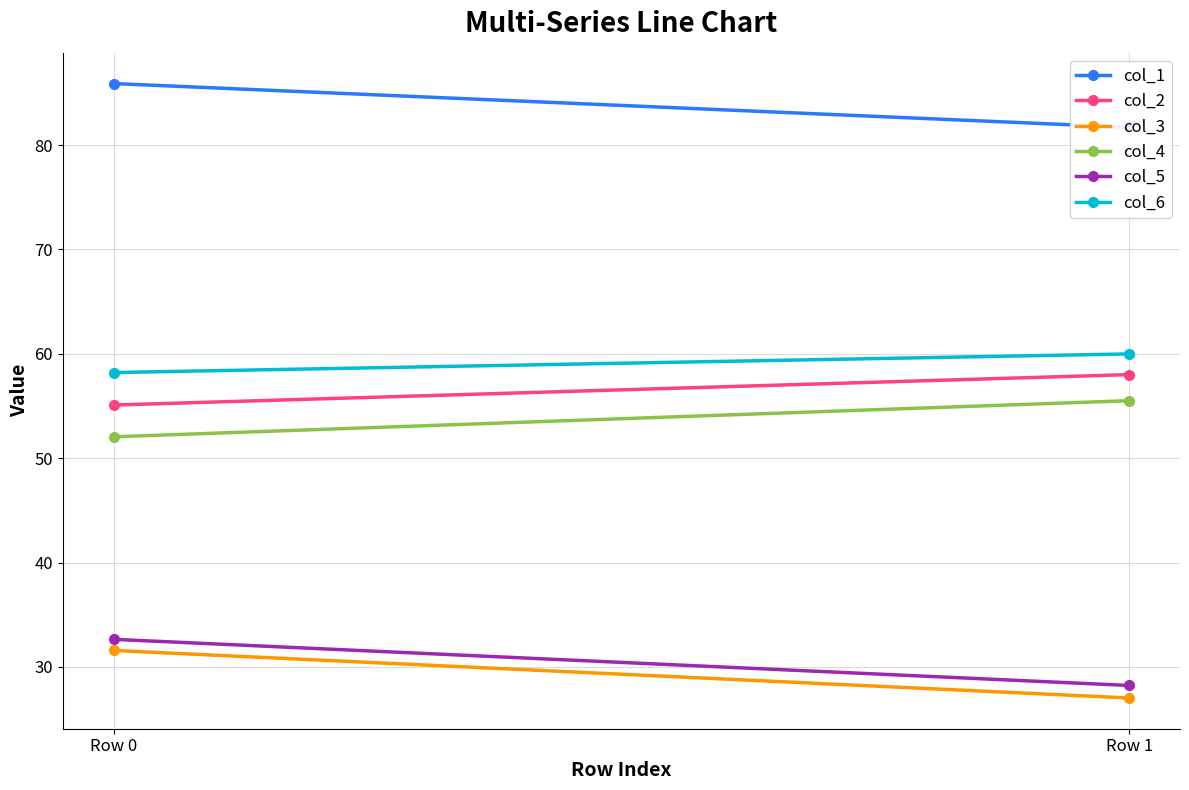

Which label corresponds to the smallest value in the chart?

Row 1